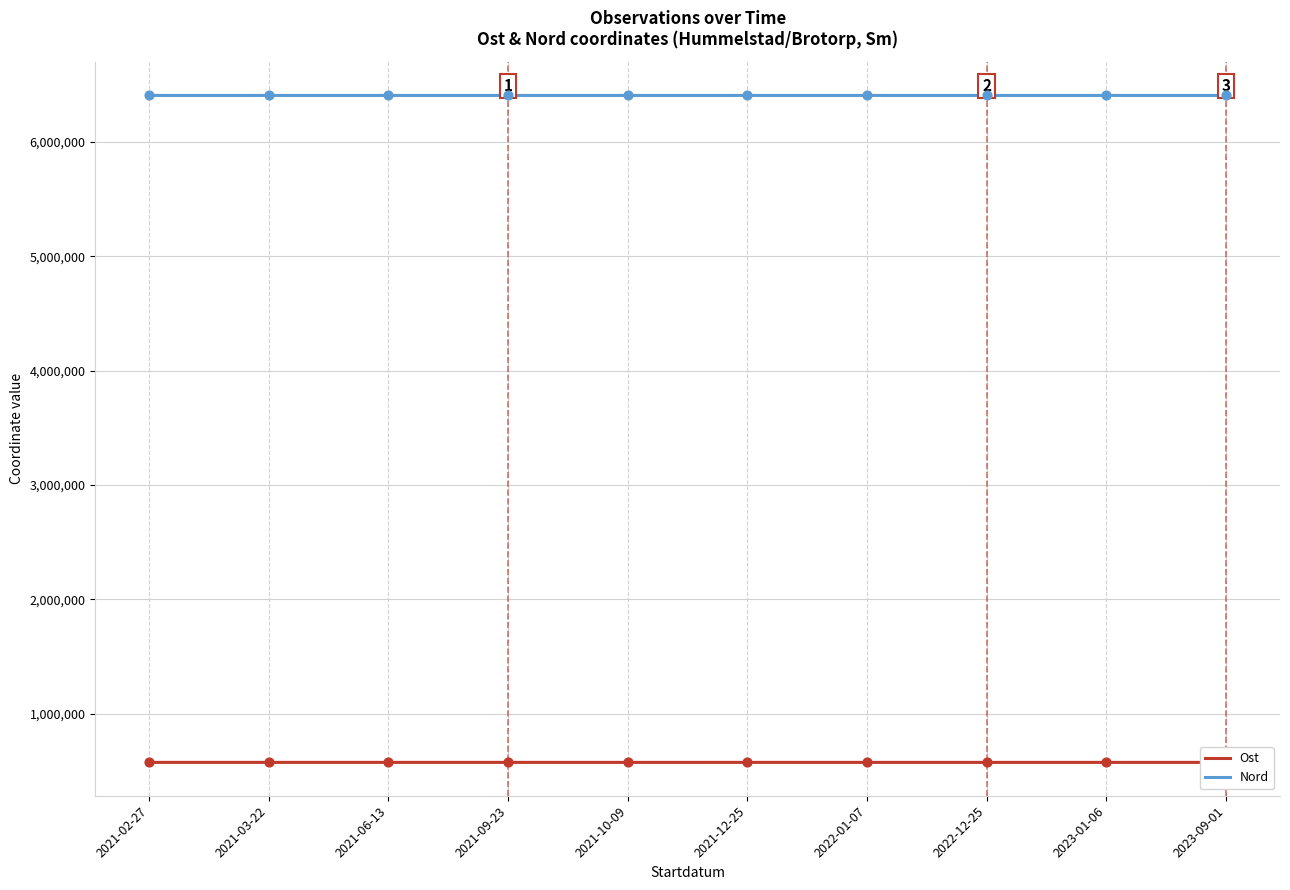

What is the total value across all series at 2021-06-13?

6980362.7